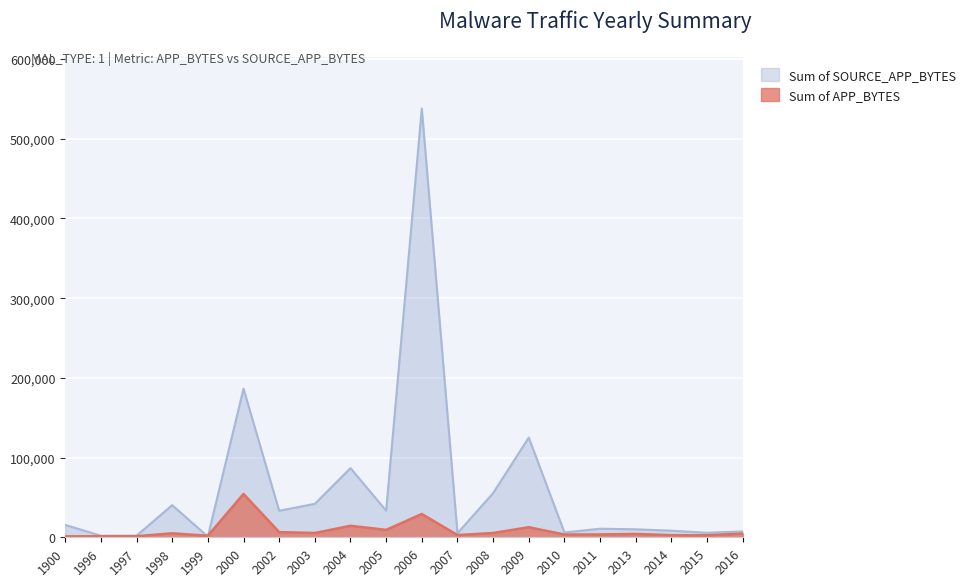

What are all the series names shown in the legend?

Sum of SOURCE_APP_BYTES, Sum of APP_BYTES